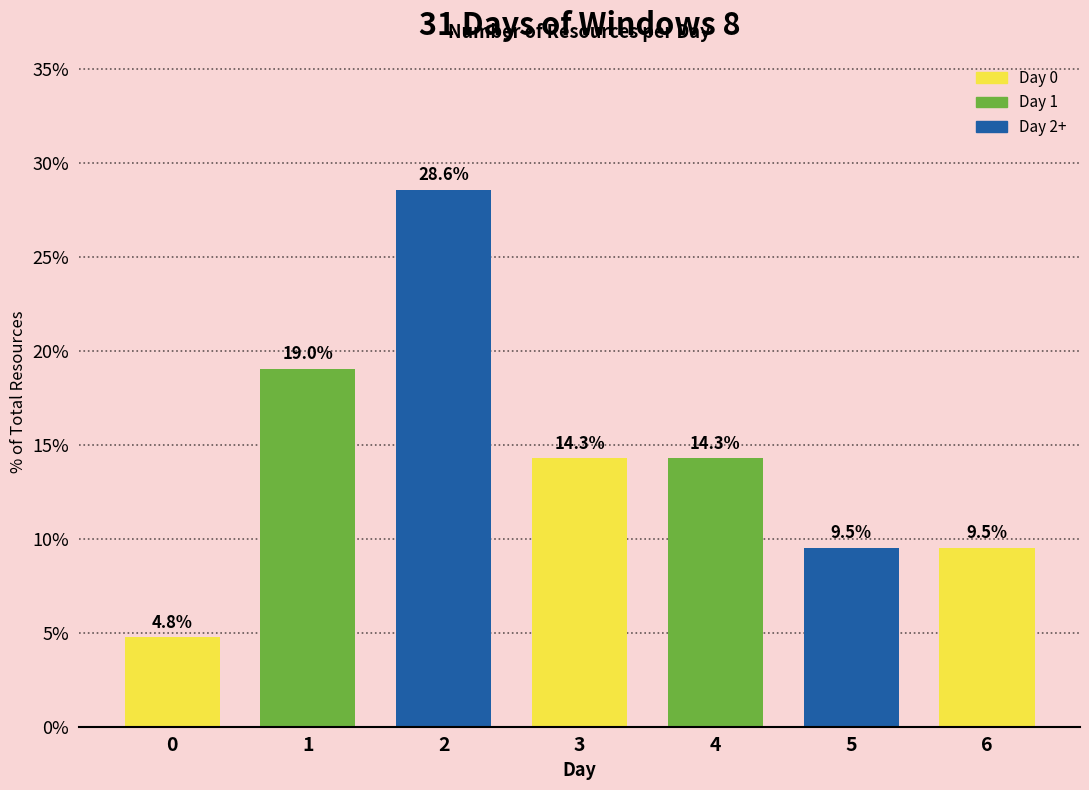

Reading left to right, list all the values displayed in this chart.

0=4.8	1=19.0	2=28.6	3=14.3	4=14.3	5=9.5	6=9.5